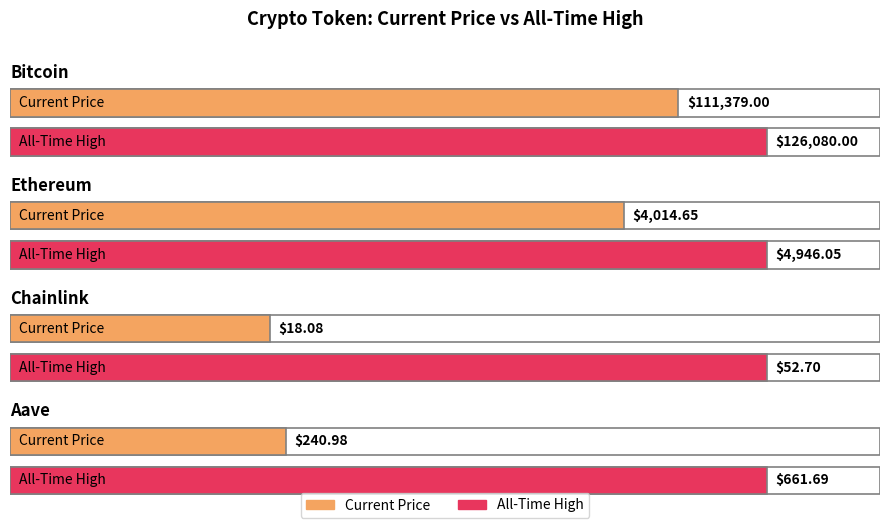

What are all the series names shown in the legend?

price, allTimeHigh